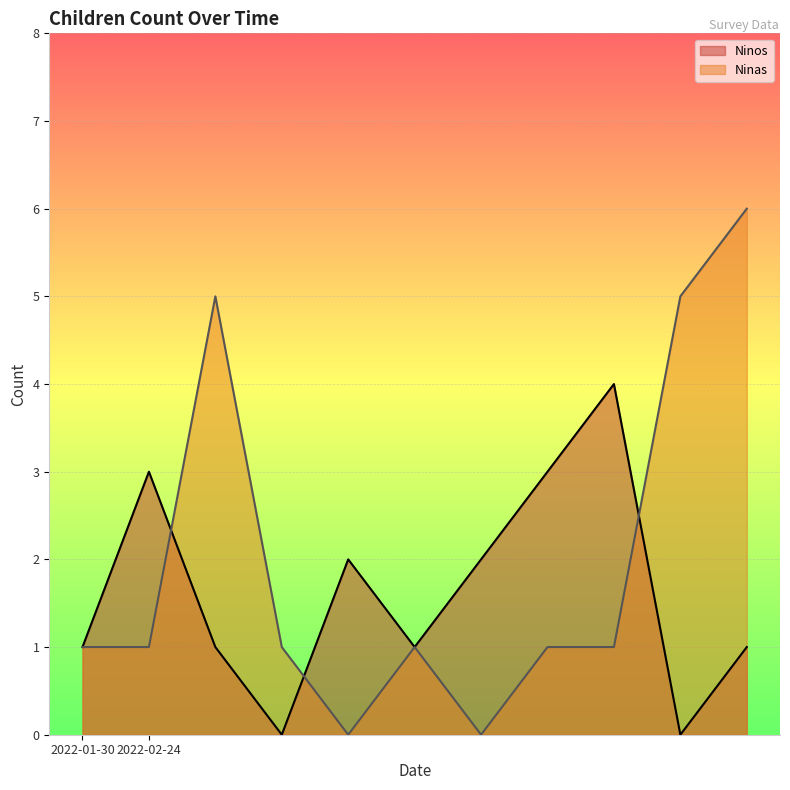

Is it true that Ninas equals 2 at 2022-02-24?

False